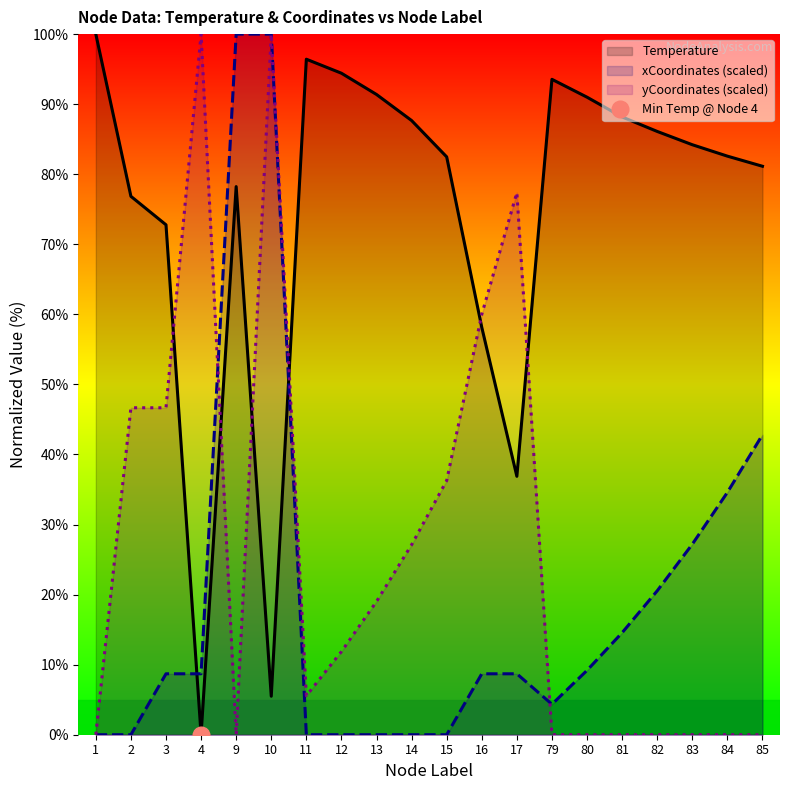

True or false: Temperature and yCoordinates (scaled) intersect in this chart.

True